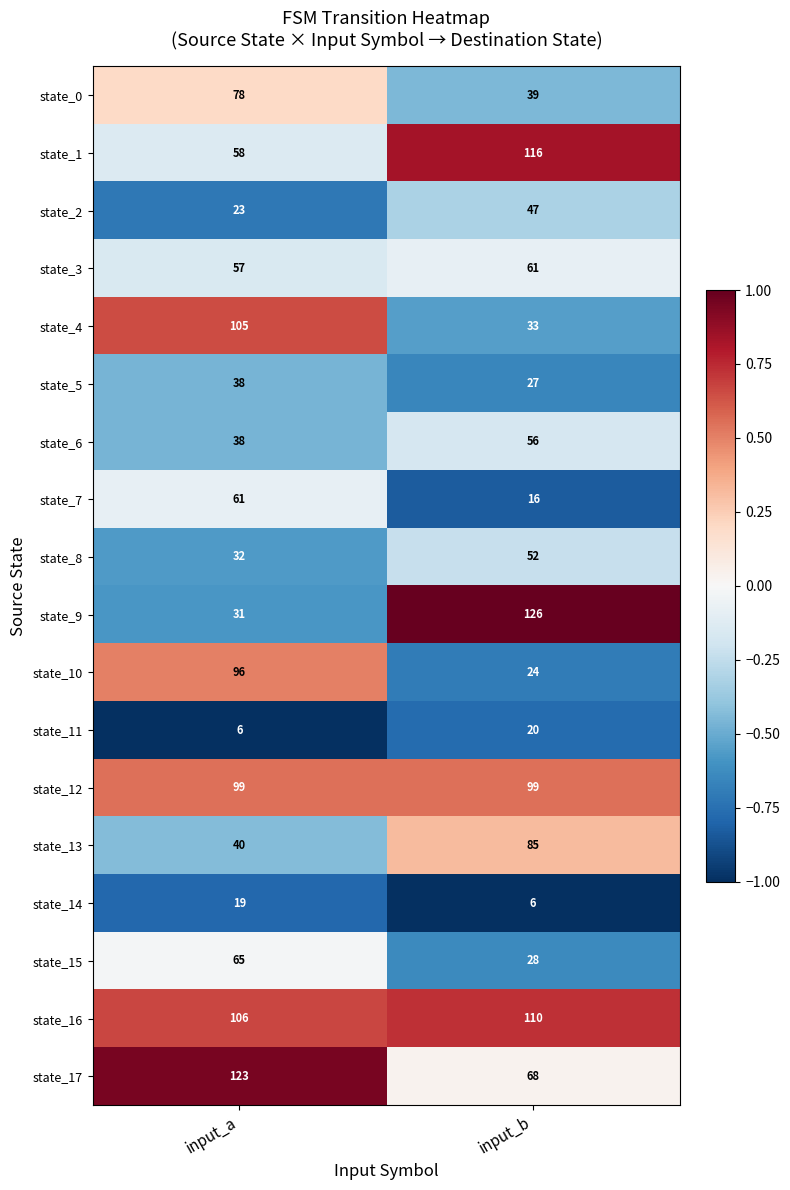

What value does the state_4 series have at input_b?

33